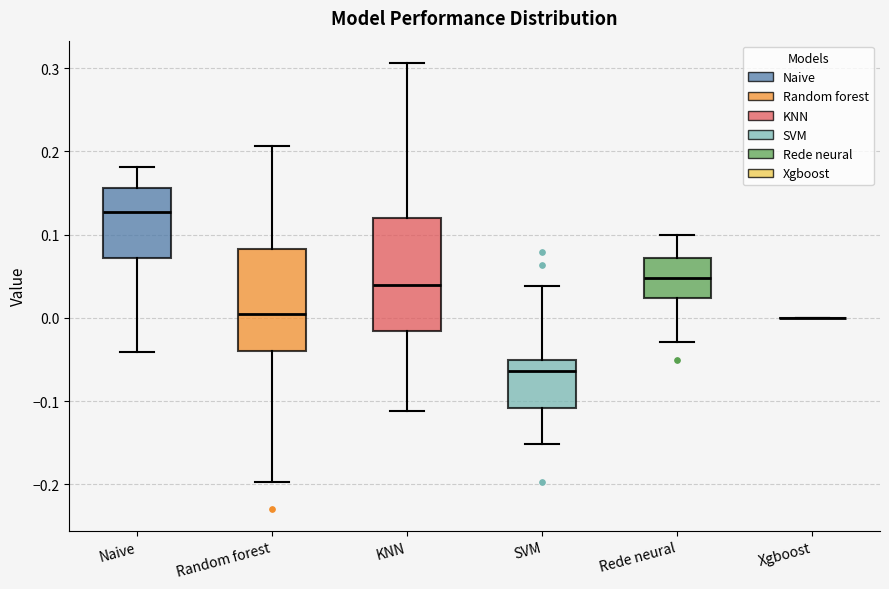

Reading left to right, transcribe this box plot: for each box, give where its median line is, the range the box spans, and where its two whiskers end, as read against the y-axis. The values are not printed on the chart, so give them approximately, as read against the axis.

Naive: median 0.13, box 0.07 to 0.16, whiskers -0.04 to 0.18
Random forest: median 0.00, box -0.04 to 0.08, whiskers -0.20 to 0.21
KNN: median 0.04, box -0.02 to 0.12, whiskers -0.11 to 0.31
SVM: median -0.06, box -0.11 to -0.05, whiskers -0.15 to 0.04
Rede neural: median 0.05, box 0.02 to 0.07, whiskers -0.03 to 0.10
Xgboost: box collapsed to a line at 0.00, whiskers 0.00 to 0.00